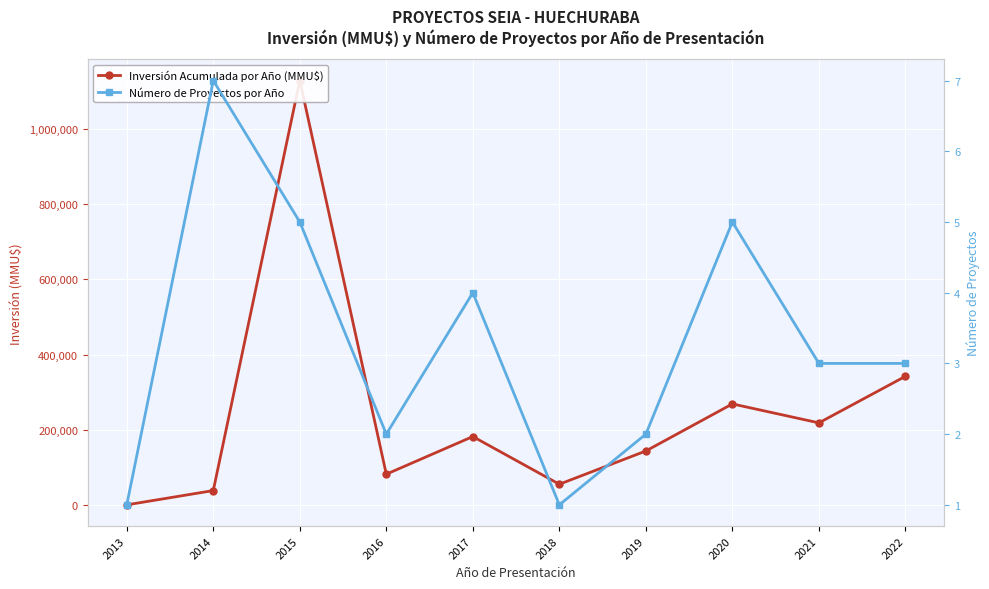

Between 2015 and 2013, which is larger?

2015